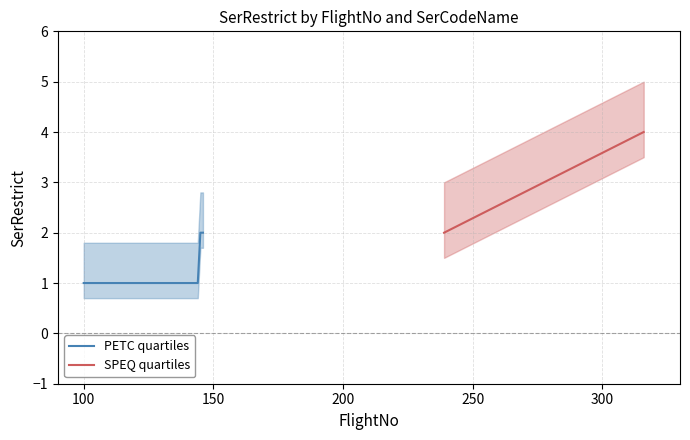

What is the difference between the maximum and minimum values?

1